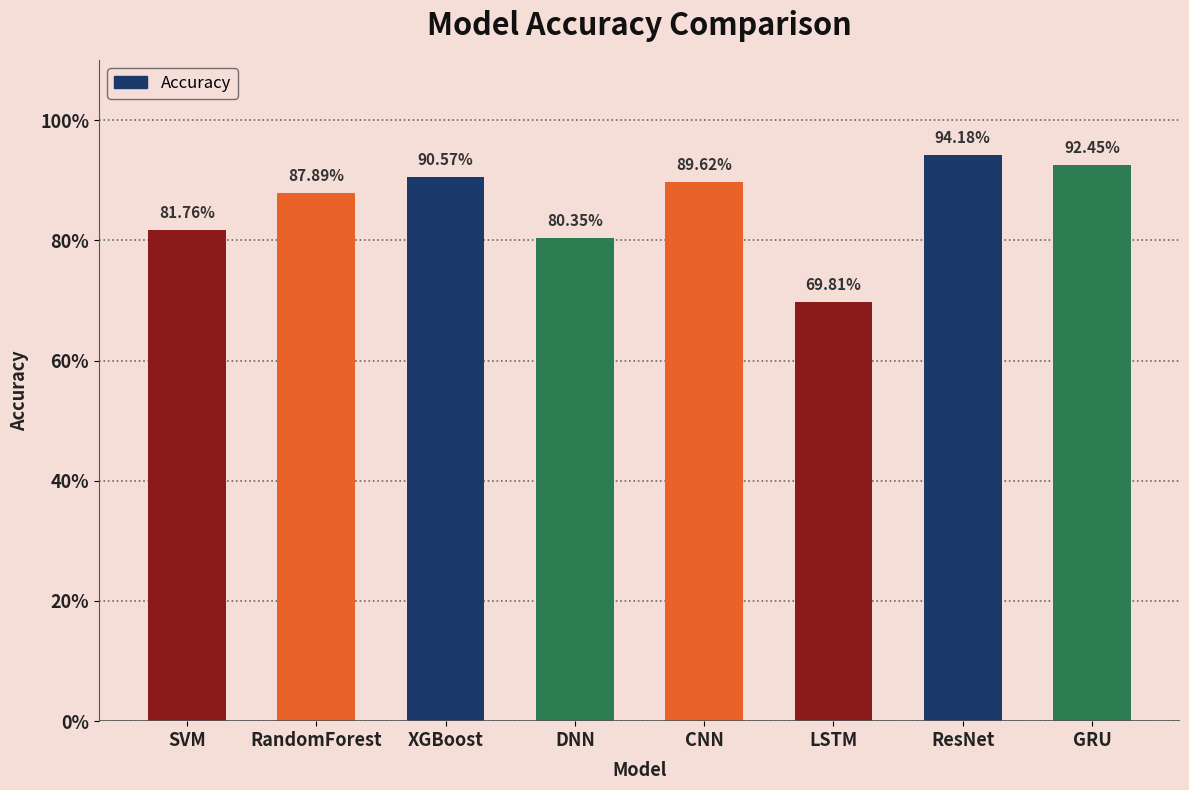

Does the chart contain any negative values?

No